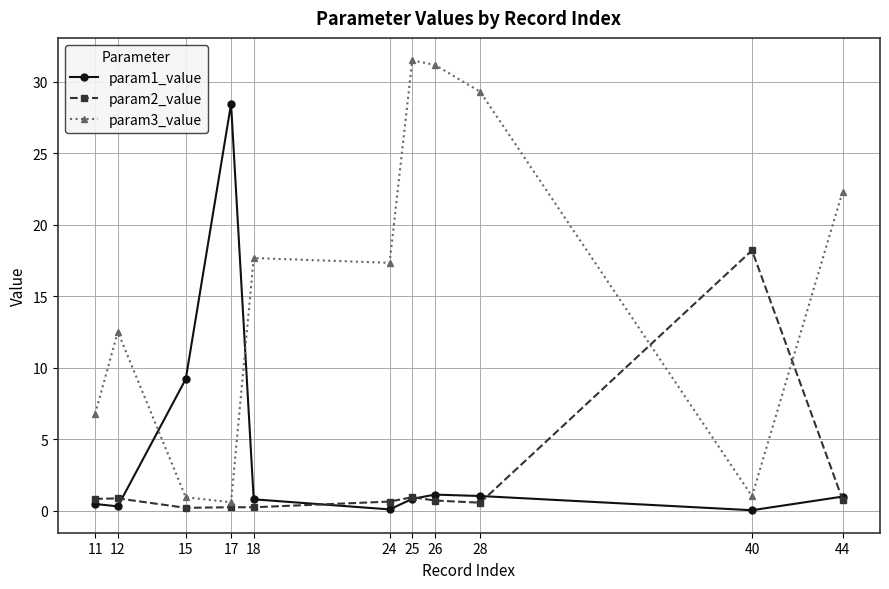

After their last crossing, which series has the higher values: param2_value or param3_value?

param3_value